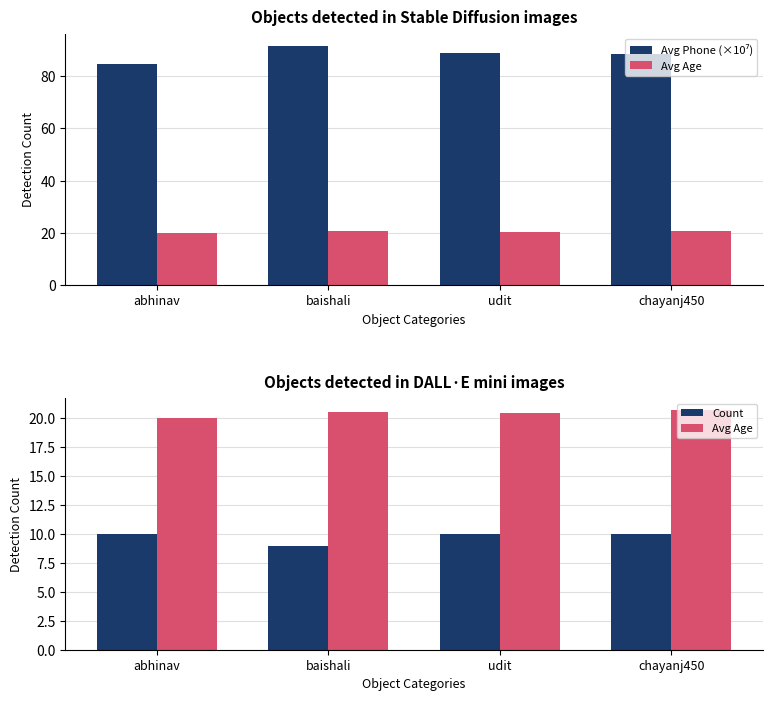

Reading right to left, extract all data points from this chart.

Avg Phone (×10⁷): chayanj450=88.5	udit=88.7	baishali=91.6	abhinav=84.5
Avg Age: chayanj450=20.7	udit=20.5	baishali=20.6	abhinav=20.0
Count: chayanj450=10.0	udit=10.0	baishali=9.0	abhinav=10.0